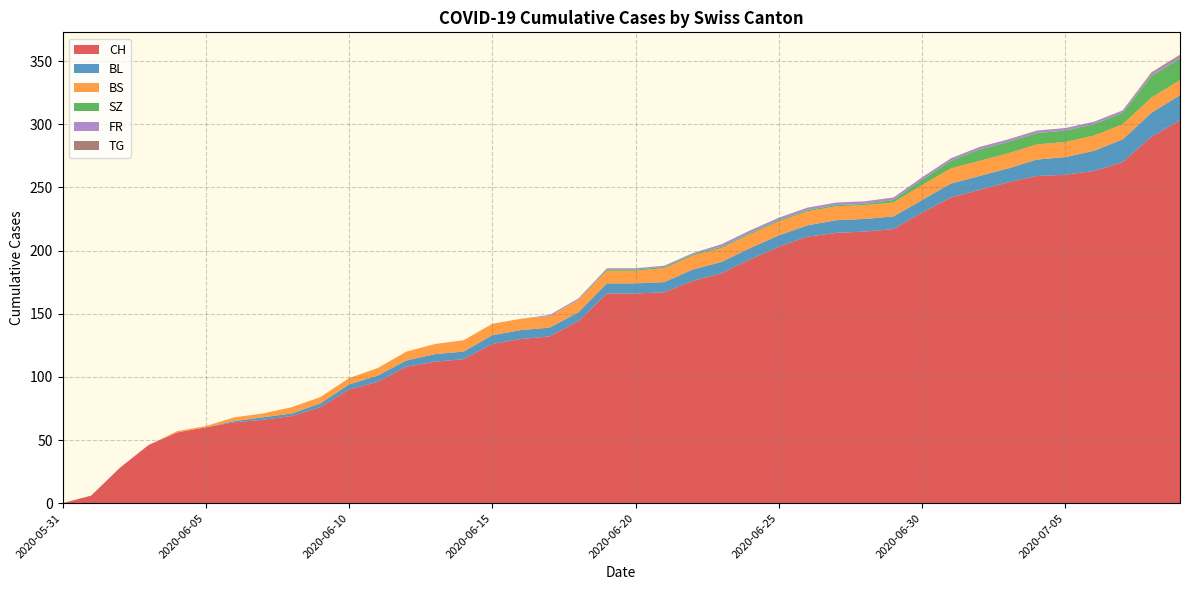

Reading right to left, list all the values displayed in this chart.

CH: 303	290	270	263	260	259	254	248	242	230	217	215	214	211	203	193	182	176	167	166	166	144	132	130	126	114	112	108	96	90	76	69	66	64	60	56	46	28	6	0
BL: 20	19	18	16	14	13	11	11	11	10	10	10	10	9	9	9	9	9	8	8	8	7	7	7	7	6	6	5	5	4	3	2	2	1	0	0	0	0	0	0
BS: 12	12	12	12	12	12	12	12	12	12	11	11	11	11	11	11	11	11	11	10	10	10	9	9	9	9	8	7	6	5	5	5	3	3	1	1	0	0	0	0
SZ: 17	17	9	9	9	9	9	9	6	4	2	1	1	1	1	1	1	1	1	1	1	0	0	0	0	0	0	0	0	0	0	0	0	0	0	0	0	0	0	0
FR: 2	2	2	2	2	2	2	2	2	2	2	2	2	2	2	2	2	1	1	1	1	1	1	0	0	0	0	0	0	0	0	0	0	0	0	0	0	0	0	0
TG: 1	1	0	0	0	0	0	0	0	0	0	0	0	0	0	0	0	0	0	0	0	0	0	0	0	0	0	0	0	0	0	0	0	0	0	0	0	0	0	0